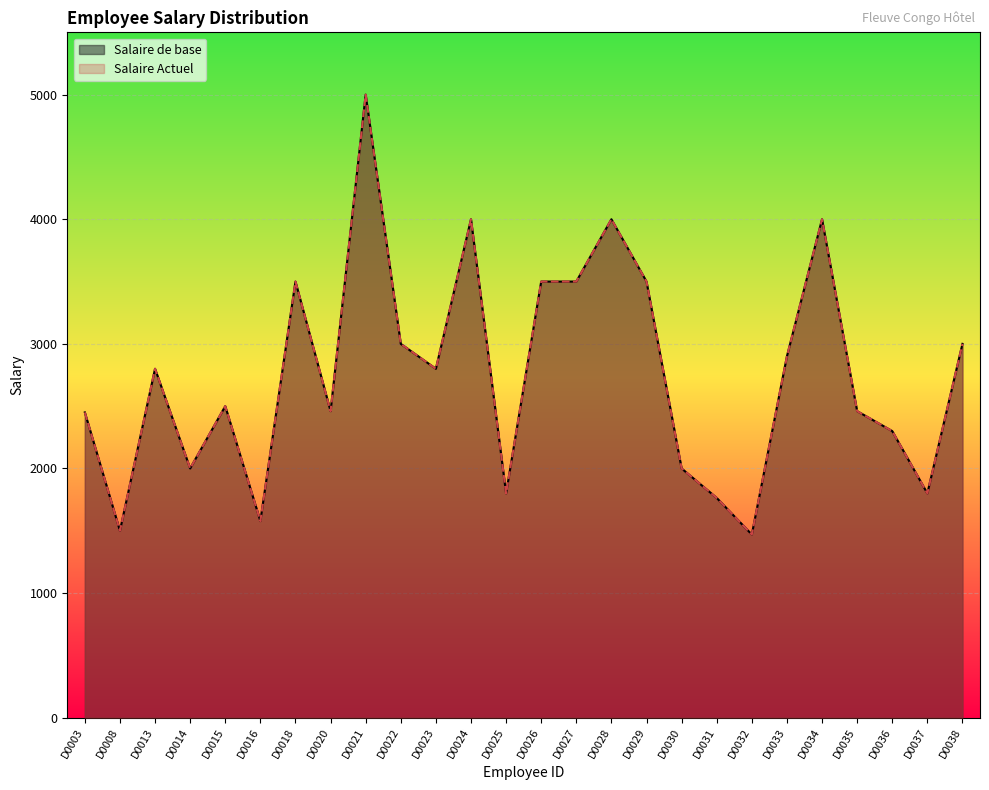

What is the value of the Salaire Actuel point at the 4th from the left?

2000.0